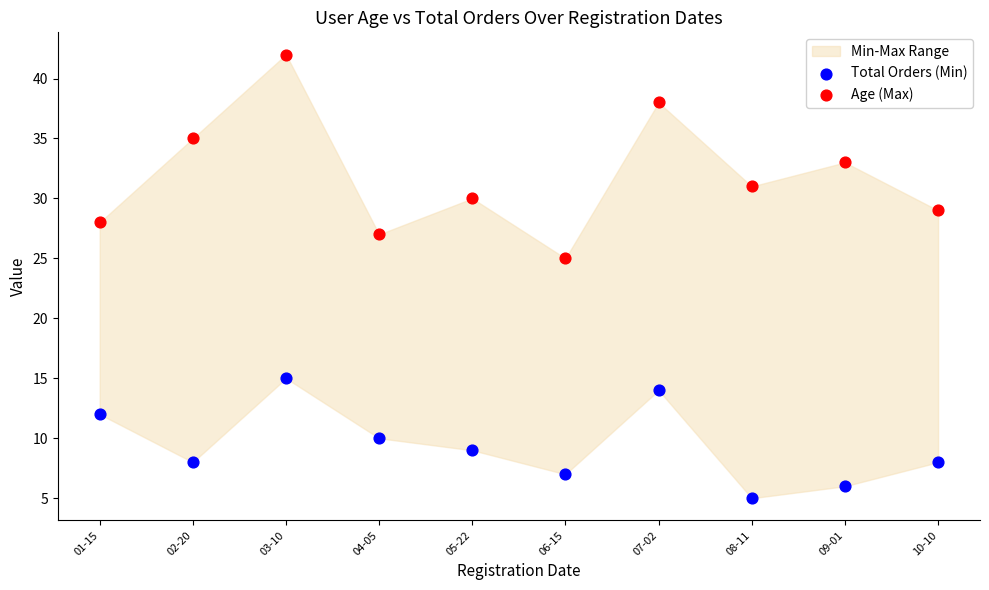

Across all series, what Y value is closest to 23?

25